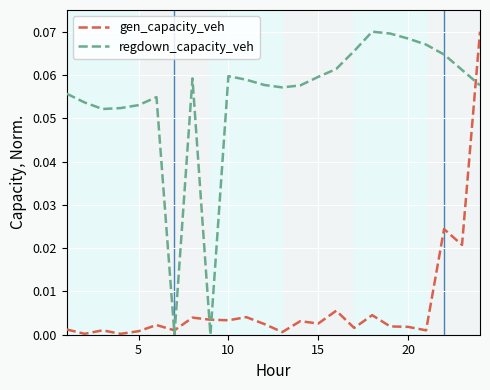

Rank the series by their average value, from lowest to highest.

gen_capacity_veh, regdown_capacity_veh